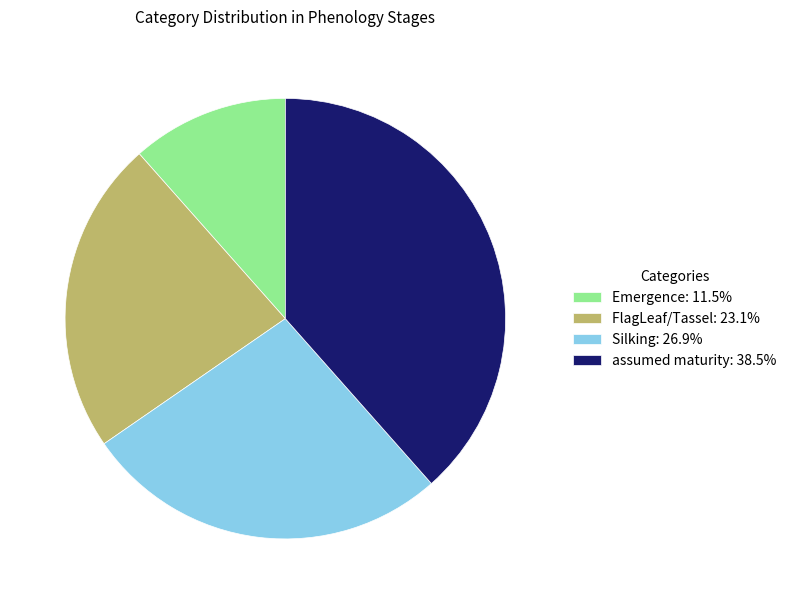

The Emergence slice represents 12% of the pie. True or false?

True